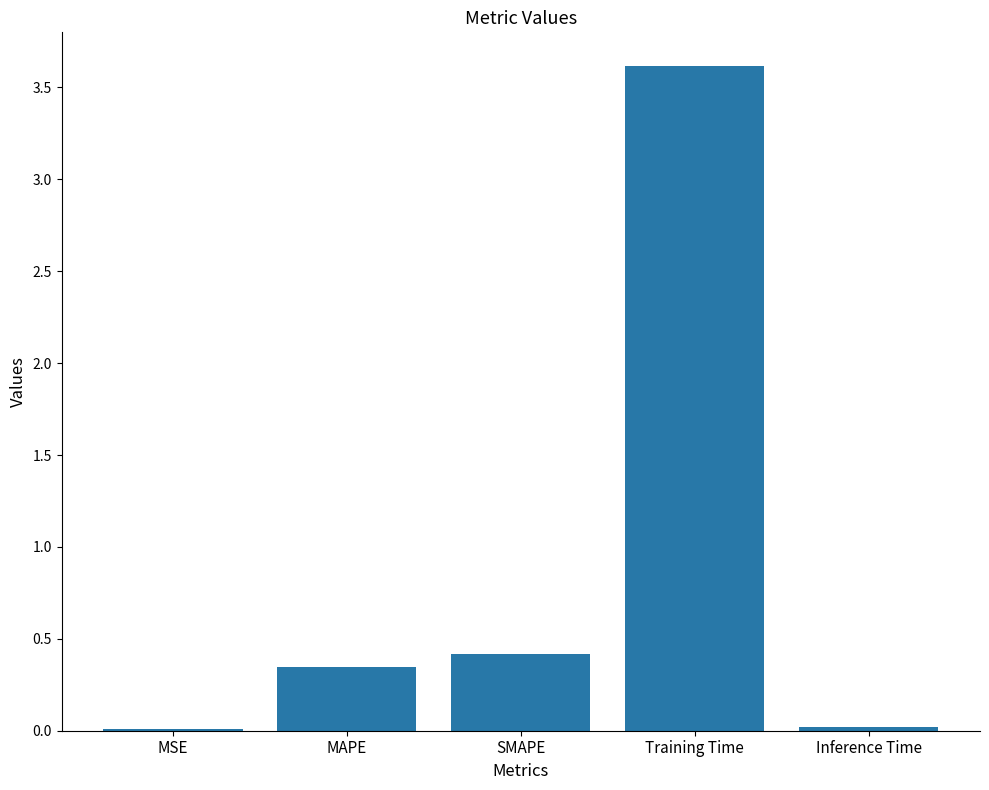

True or false: the data shows 5.5 at Training Time.

False